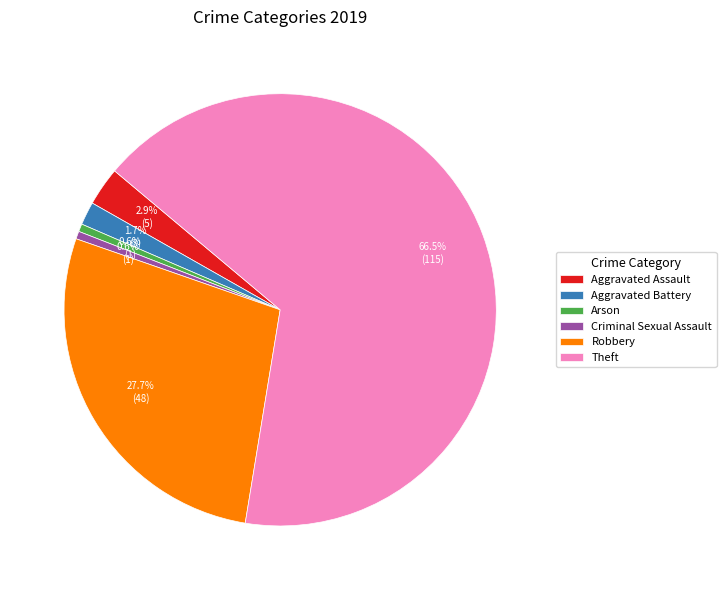

To the nearest percent, what is the difference between the Robbery and Criminal Sexual Assault slice percentages?

27%